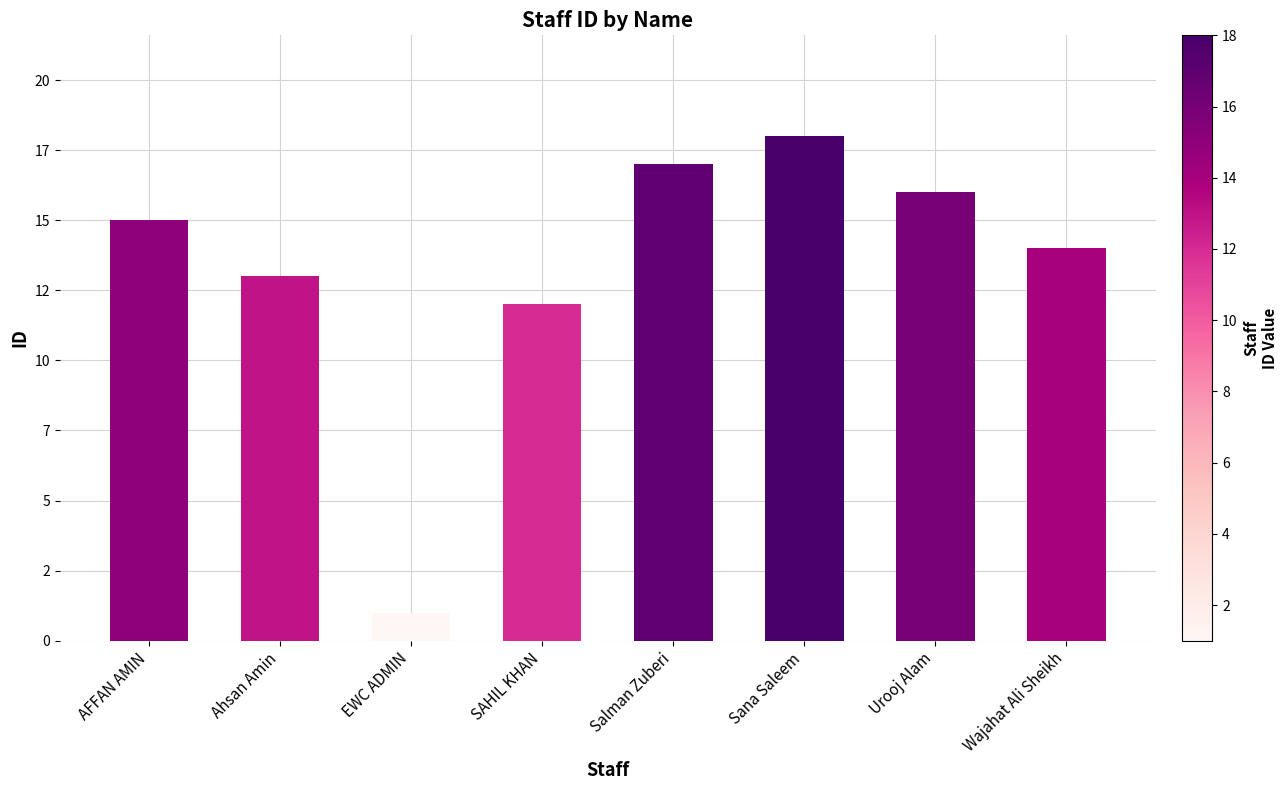

What is the sum of the values at Urooj Alam and SAHIL KHAN?

28